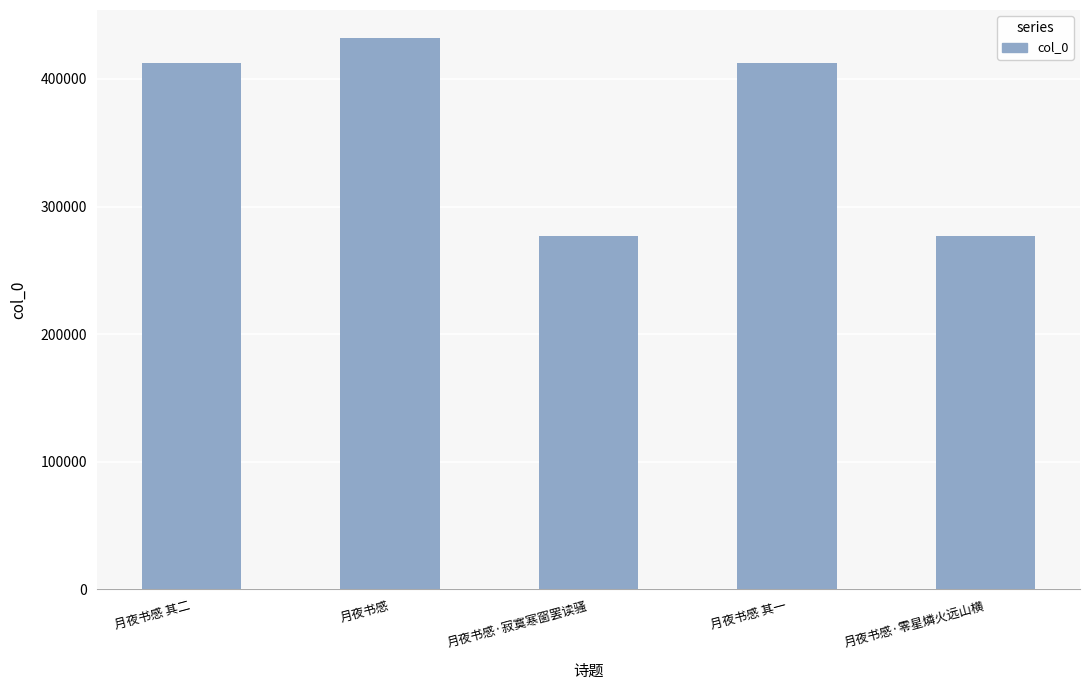

Which category has the highest value across all series?

月夜书感